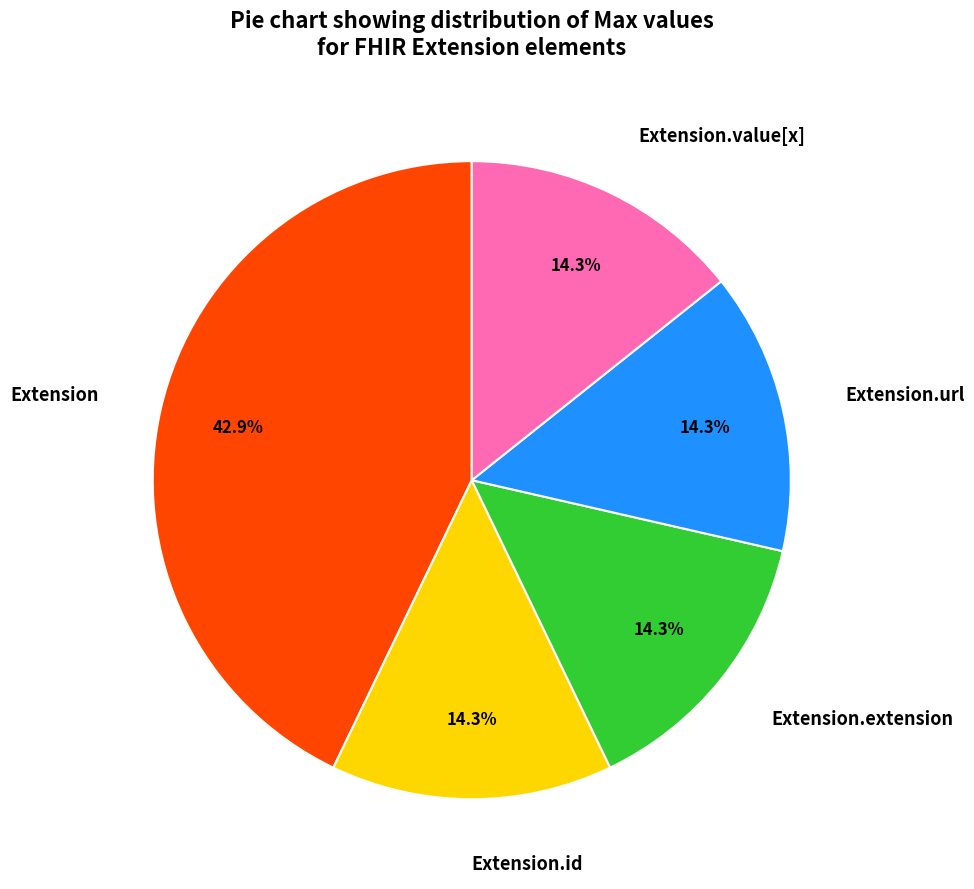

Which slice is the largest?

Extension